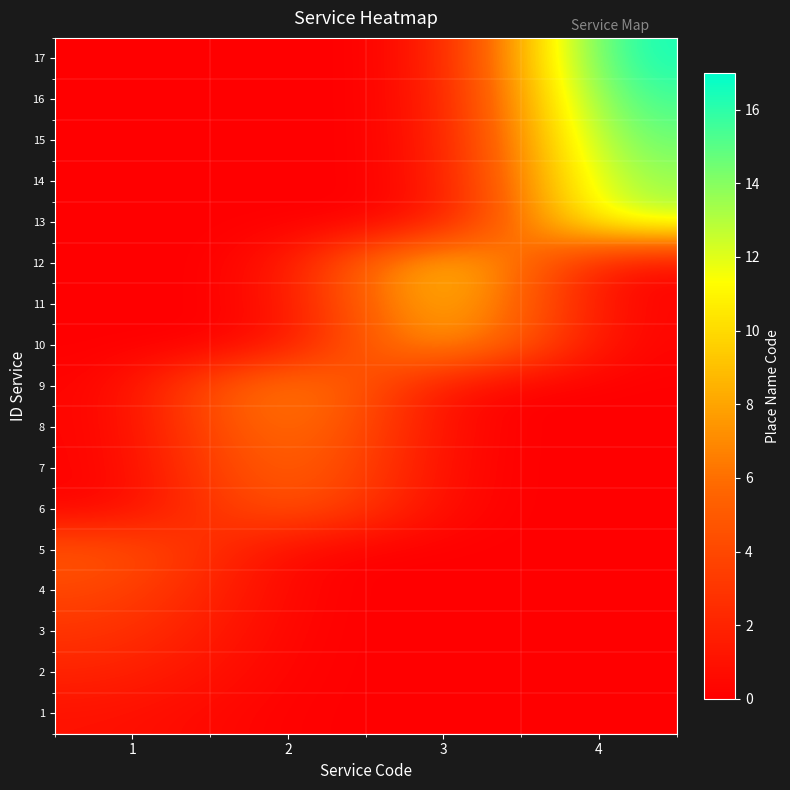

How many data points does each series have?

4